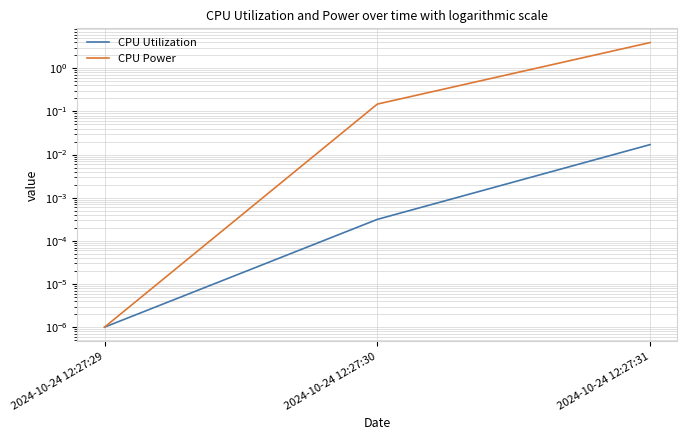

List the series in order of their peak value, lowest first.

CPU Utilization, CPU Power